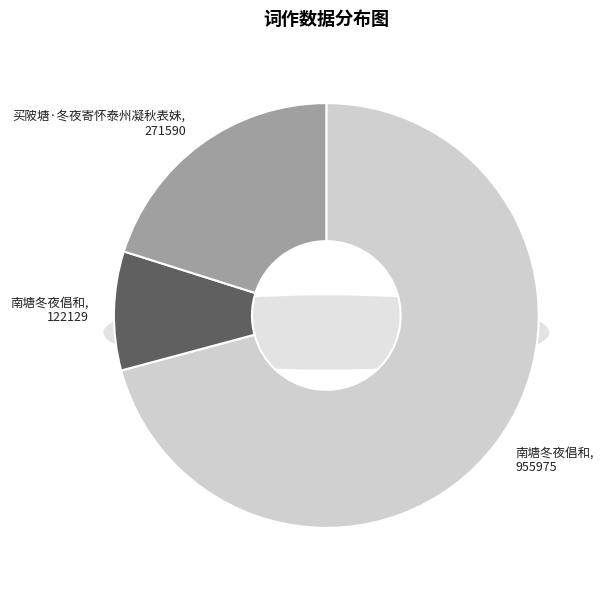

To the nearest percent, what portion does 南塘冬夜倡和(955975) represent?

71%